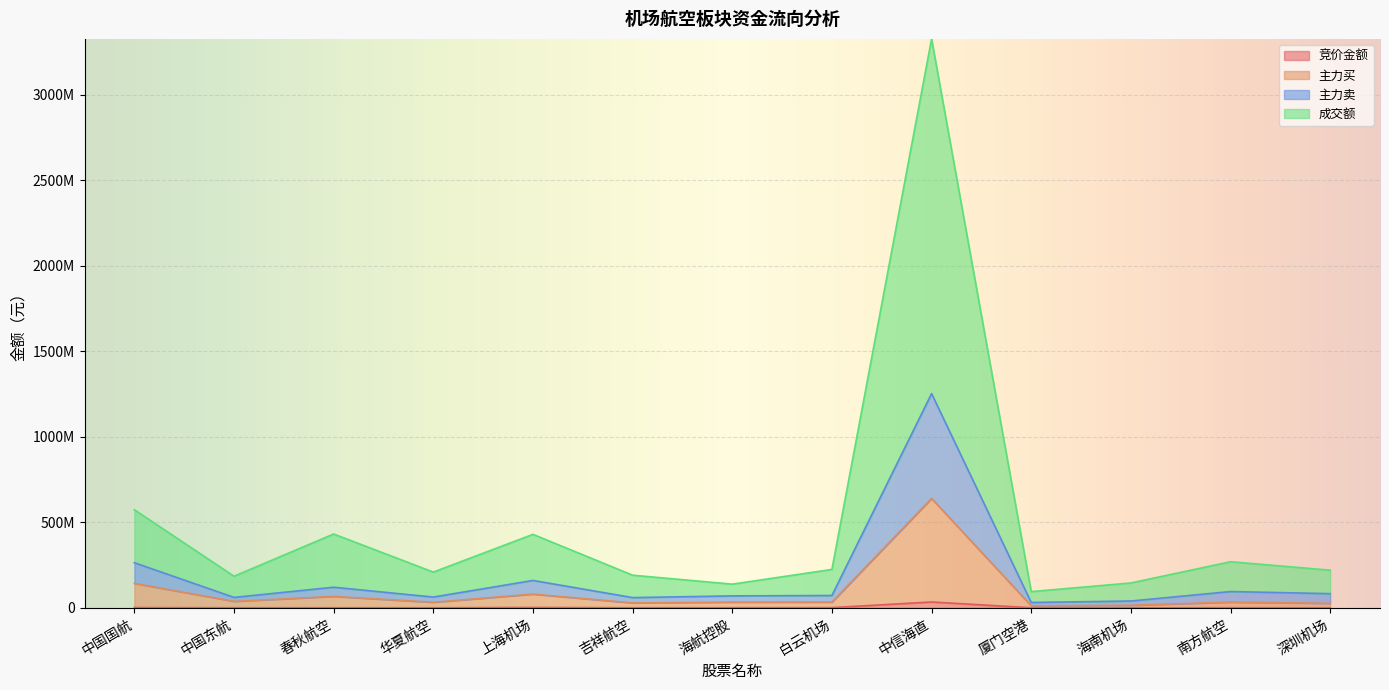

What is the sum of all 竞价金额 values?

45315743